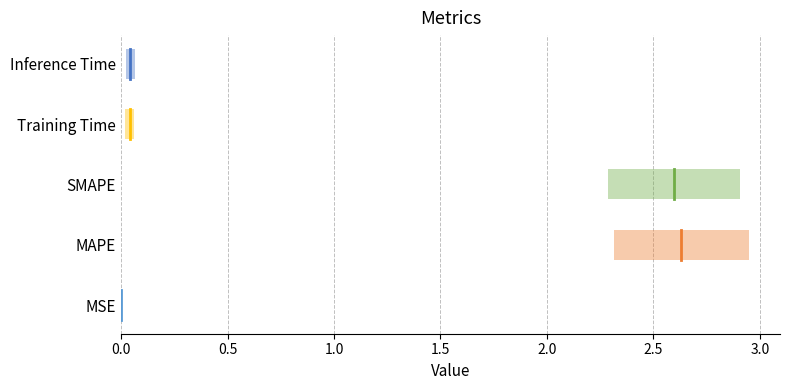

Is it true that the value at SMAPE is 1.0?

False